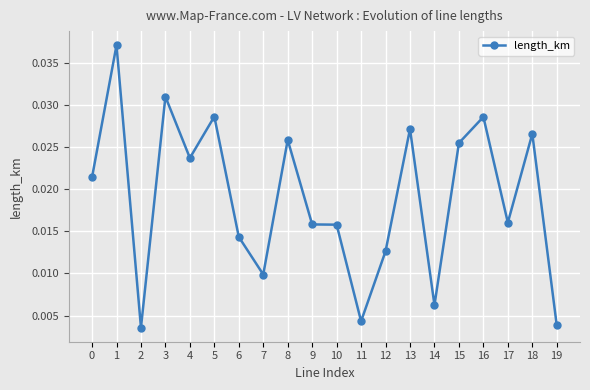

How many lines are shown in the chart?

1